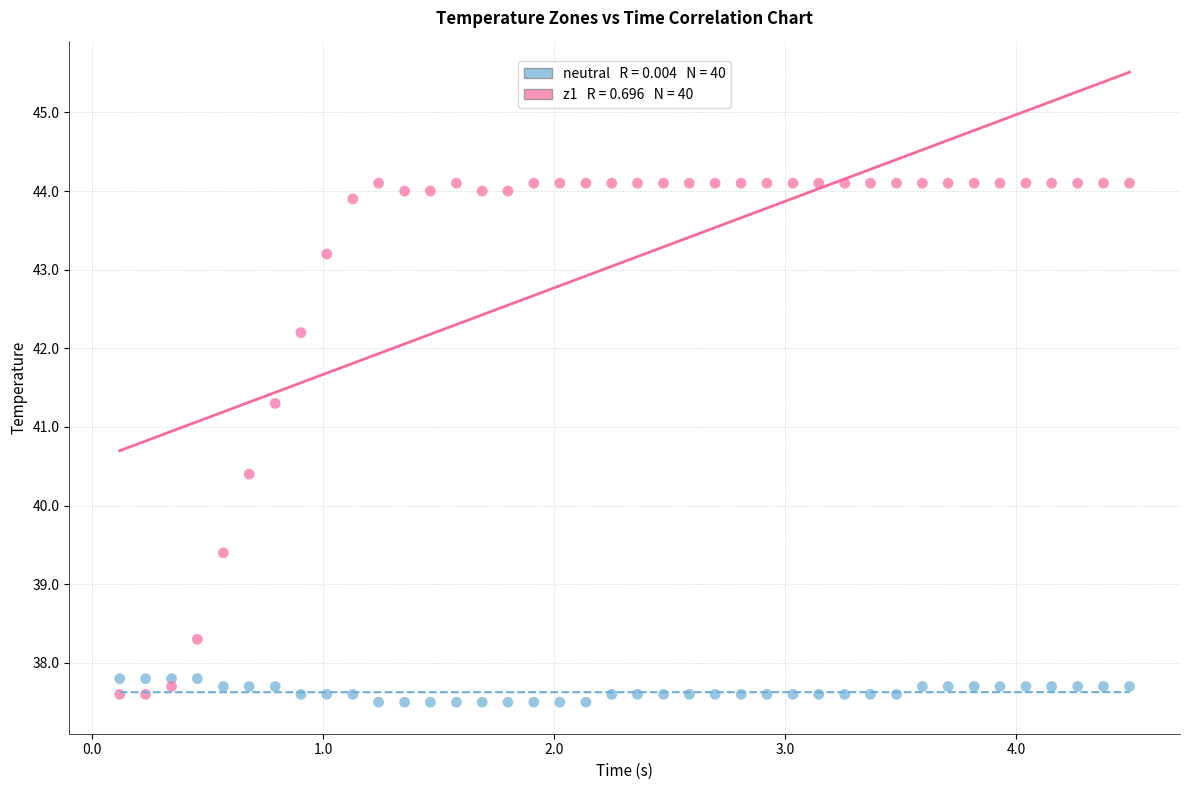

Across all series, what Y value is closest to 40?

40.4